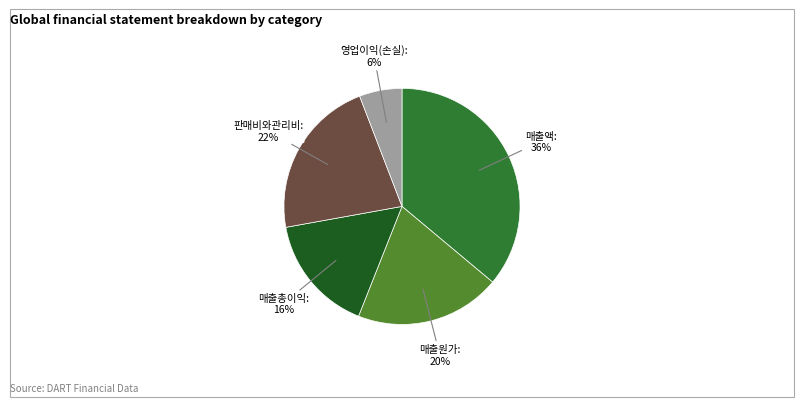

What is the smallest slice in the pie chart?

영업이익(손실)